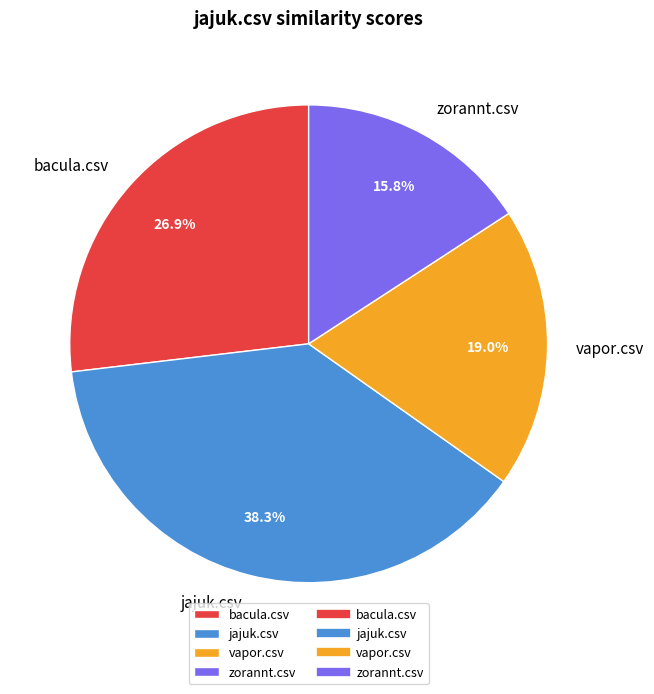

What is the largest slice in the pie chart?

jajuk.csv